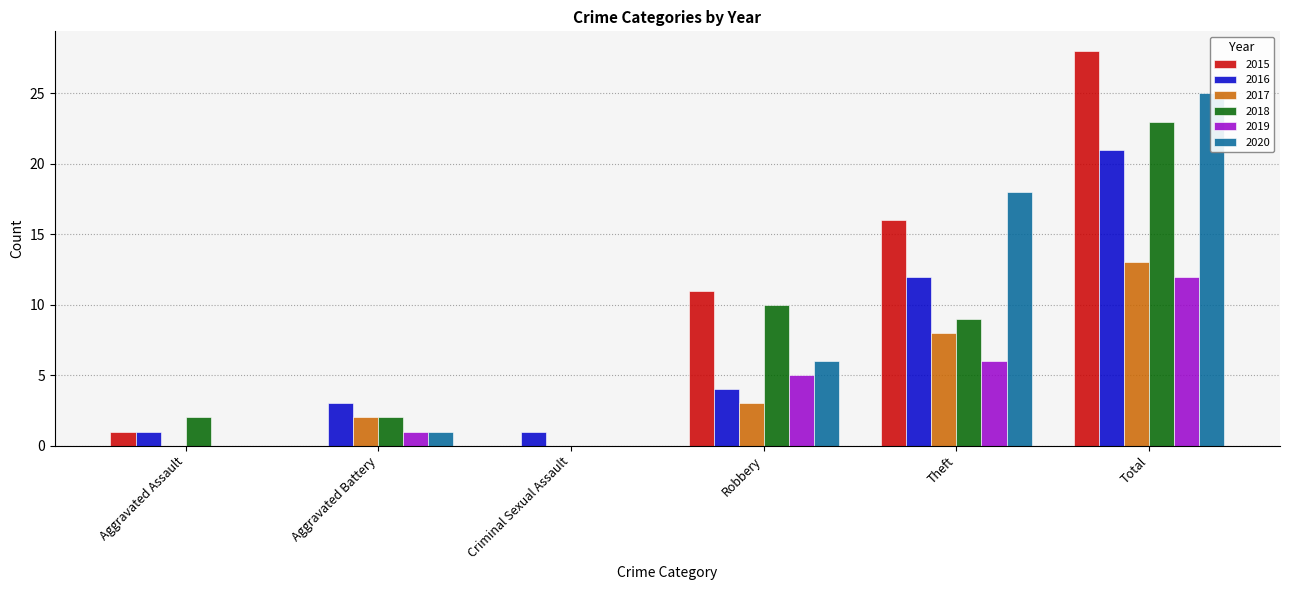

What is the sum of all 2017 values?

26